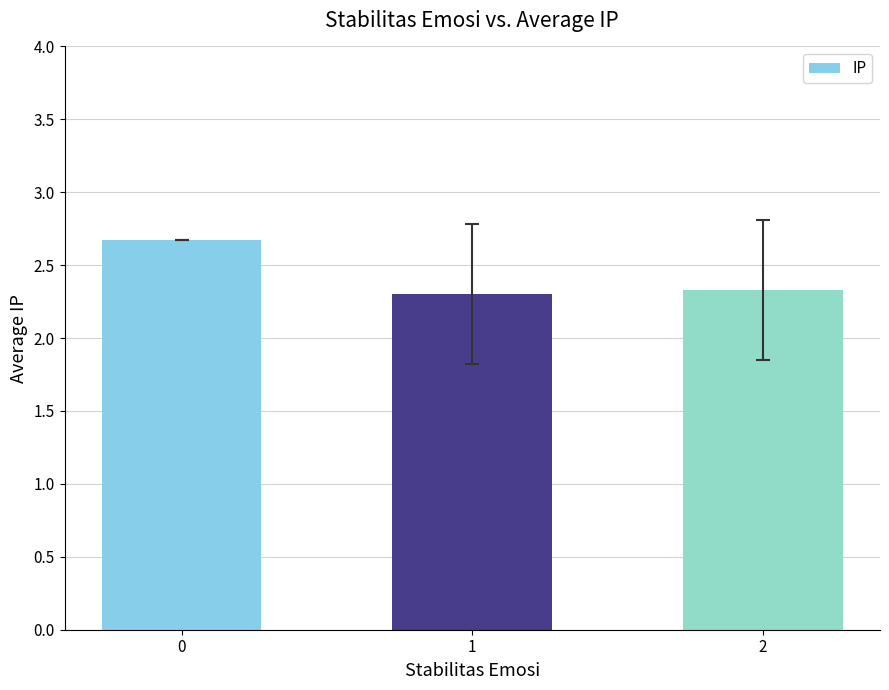

How many distinct data groups are displayed?

1